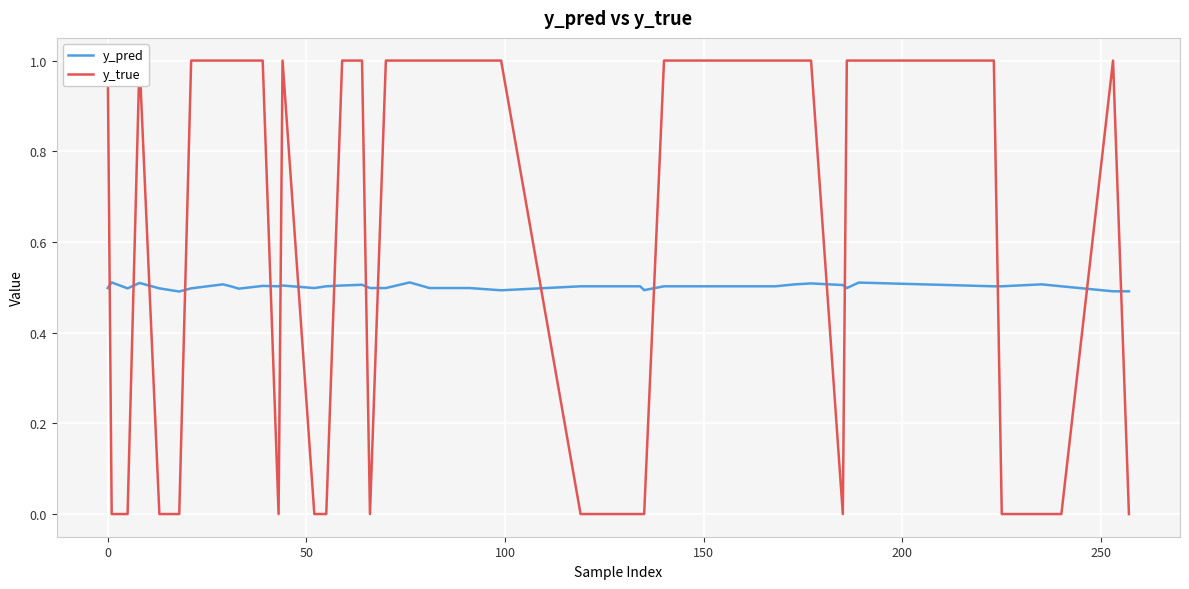

What is the maximum value for y_pred?

0.5